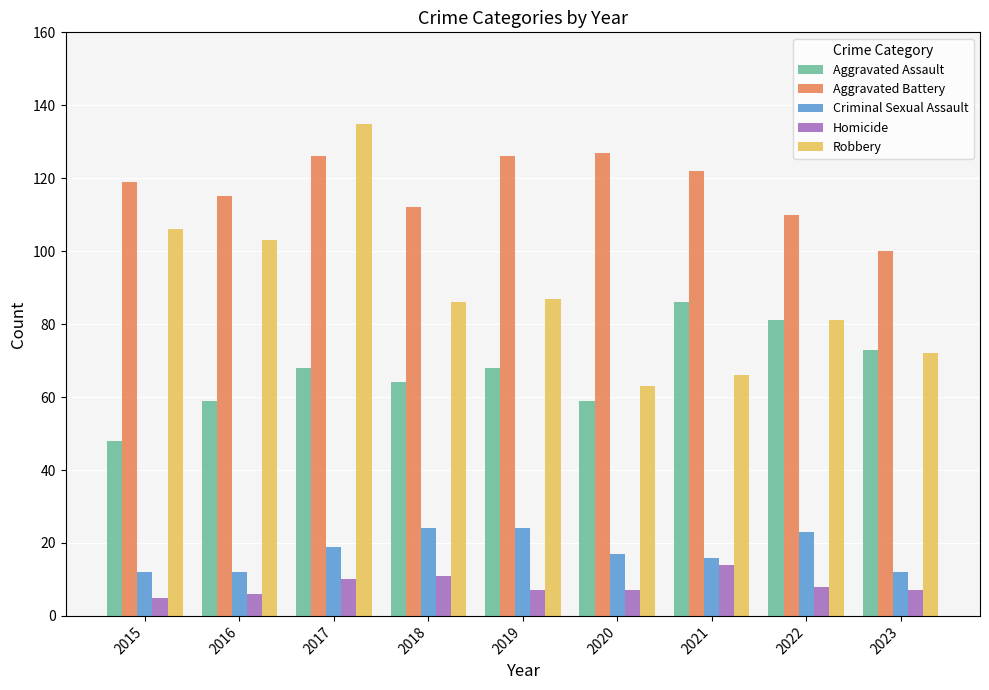

What is the difference between the Robbery values at 2022 and 2015?

25